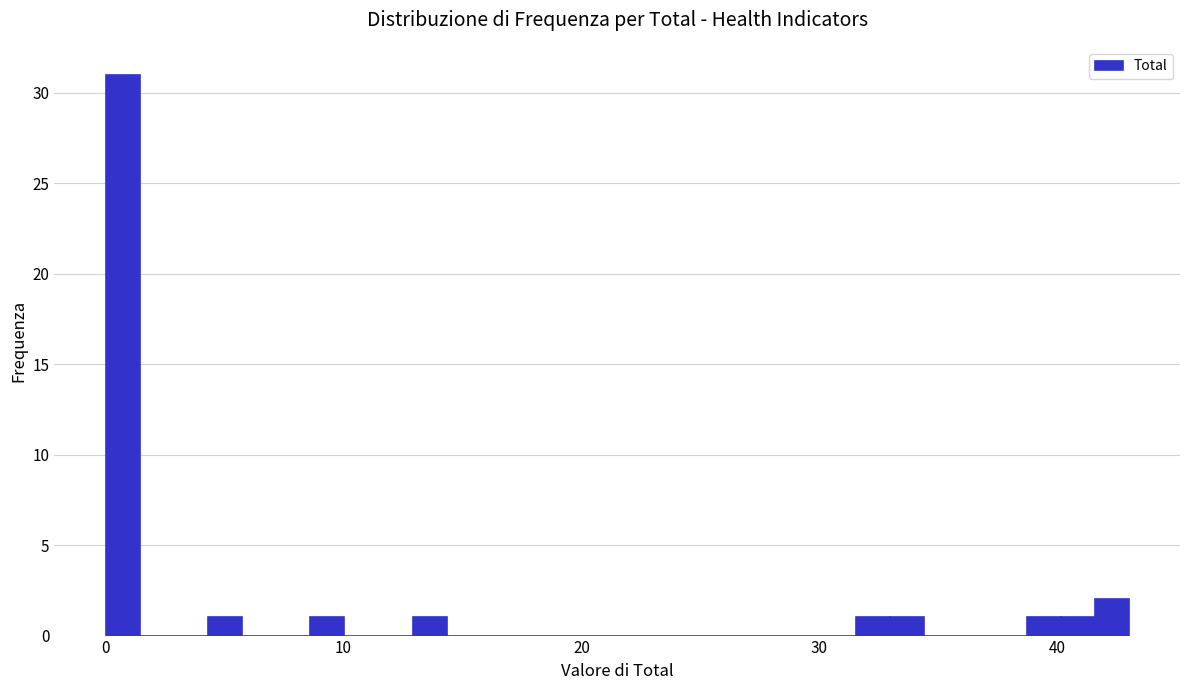

Read against the x-axis, roughly where is the centre of the tallest bar?

1